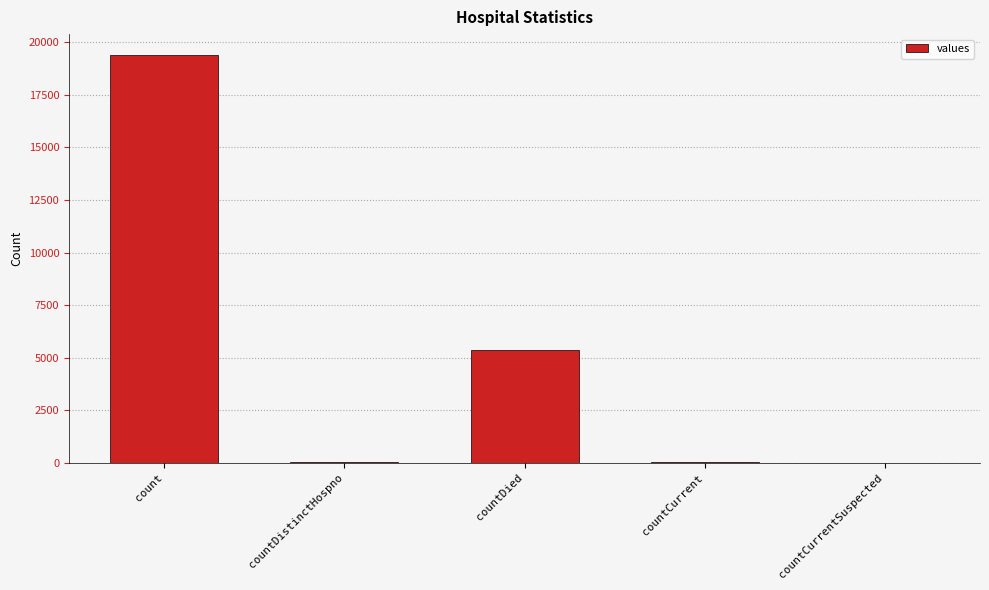

The chart shows a value of 0 at countCurrentSuspected. True or false?

True